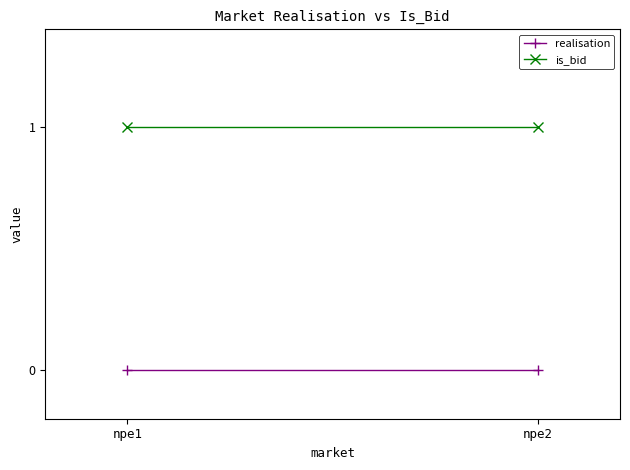

What is the value of the is_bid point at the 2nd from the left?

1